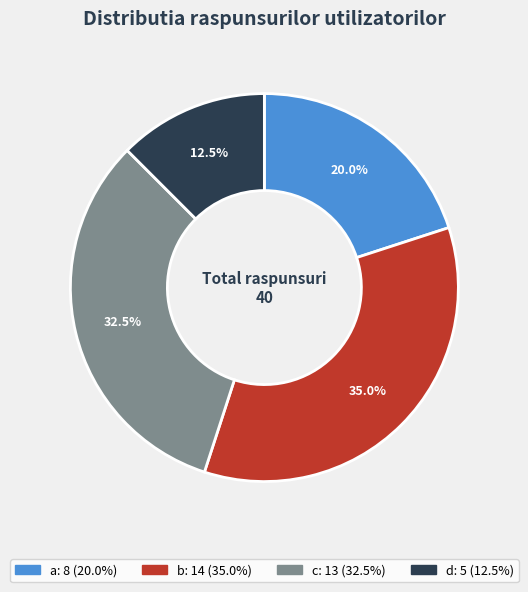

What percentage is the a slice, to the nearest percent?

20%